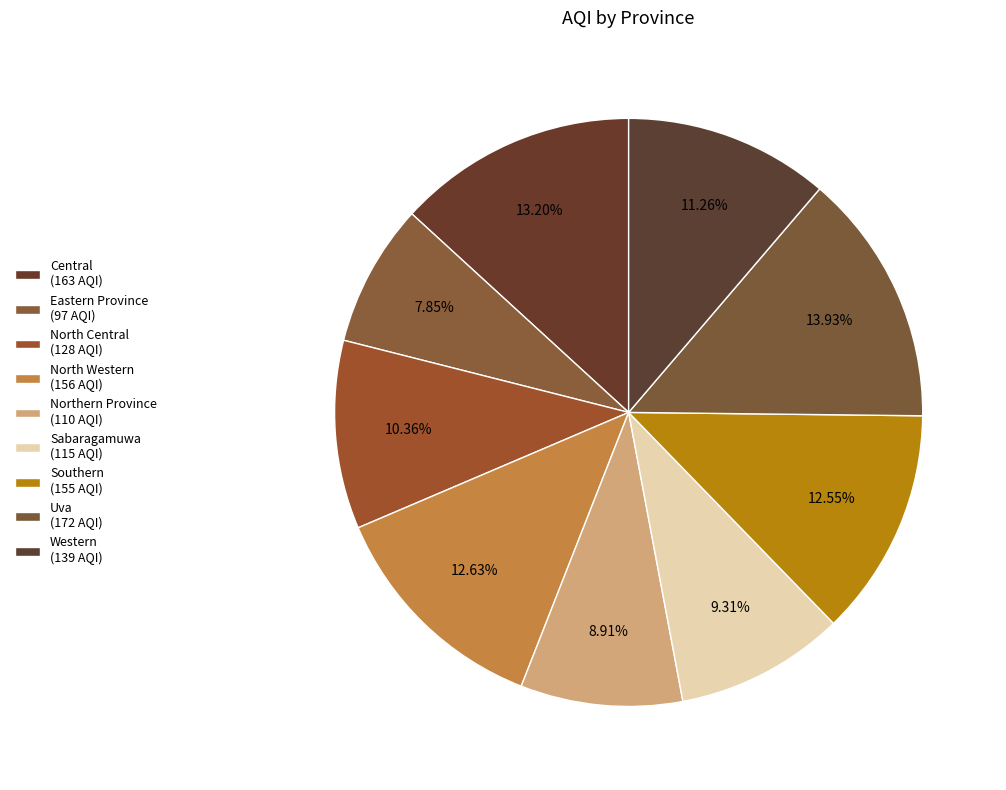

Is there a majority slice in this chart?

No